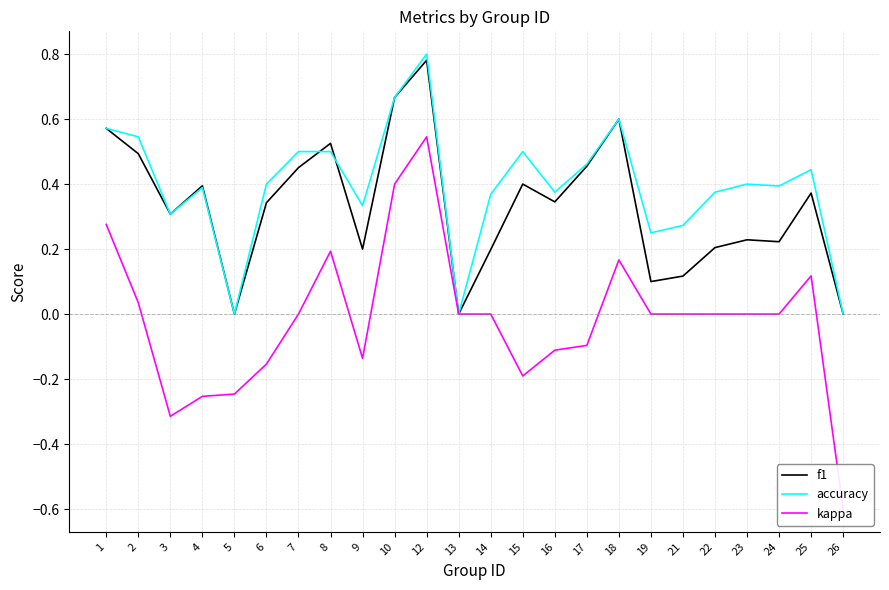

What is the difference between the maximum and second lowest values in the accuracy series?

0.8